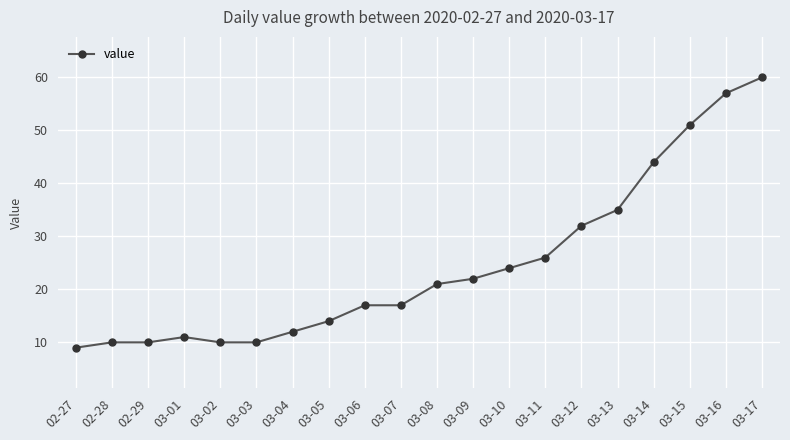

What is the difference between the values at 03-06 and 03-12?

15